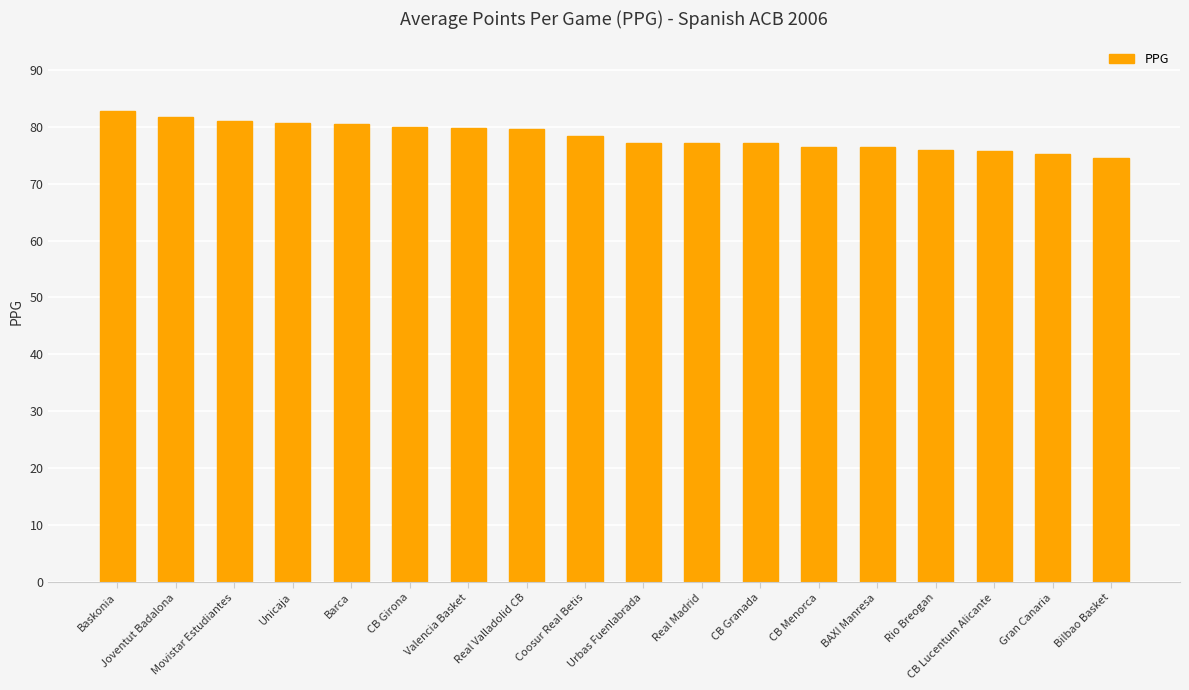

How many data points does each series have?

18